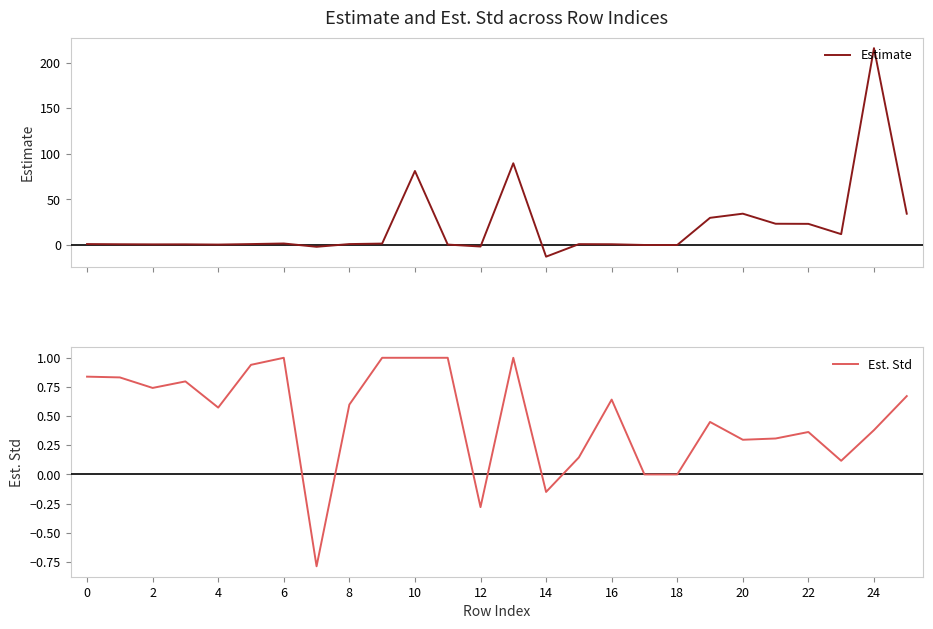

What is the highest value of the Estimate series?

215.8